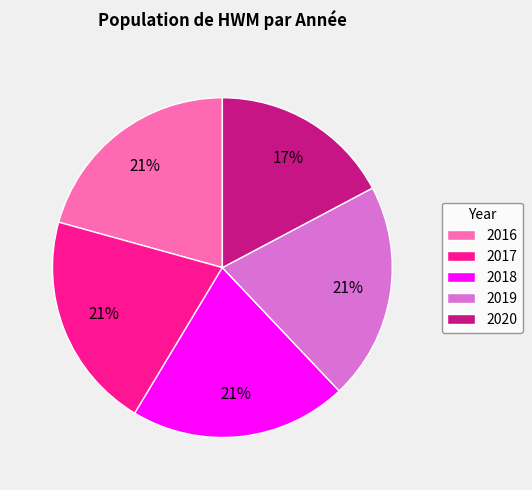

What percentage is the 2019 slice, to the nearest percent?

21%